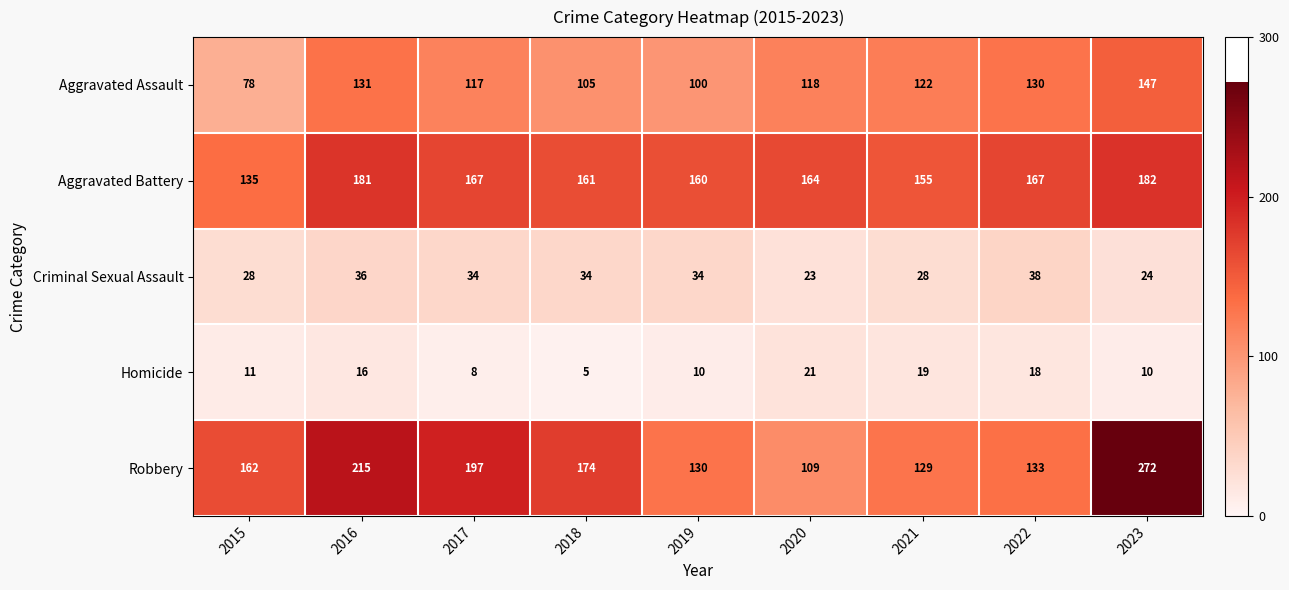

The value of Aggravated Battery at 2020 is 79. True or false?

False